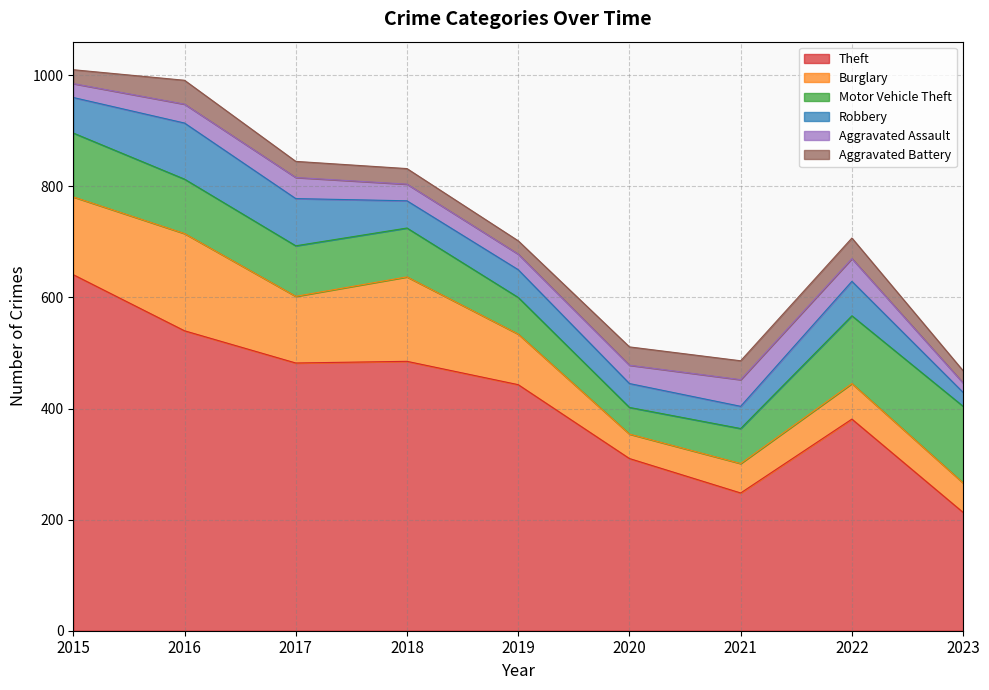

Reading left to right, what are all the values shown in this chart?

Theft: 641	540	482	485	443	310	248	381	213
Burglary: 140	175	120	152	91	44	53	64	53
Motor Vehicle Theft: 115	98	91	88	66	48	63	122	138
Robbery: 64	101	85	49	50	43	40	62	25
Aggravated Assault: 25	34	38	30	28	33	48	41	17
Aggravated Battery: 25	43	29	28	24	33	34	37	22